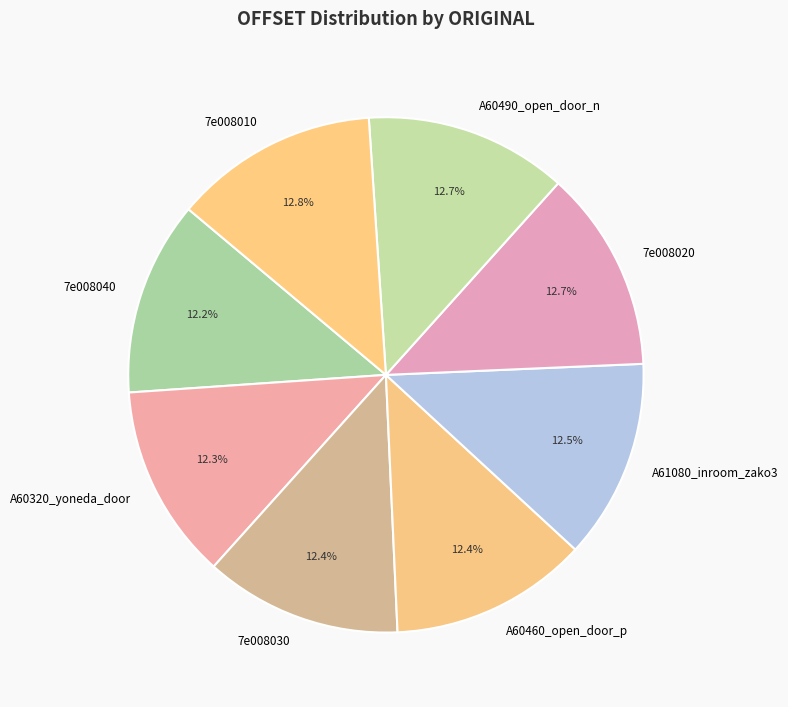

What portion of the pie excludes A60320_yoneda_door?

87.7%